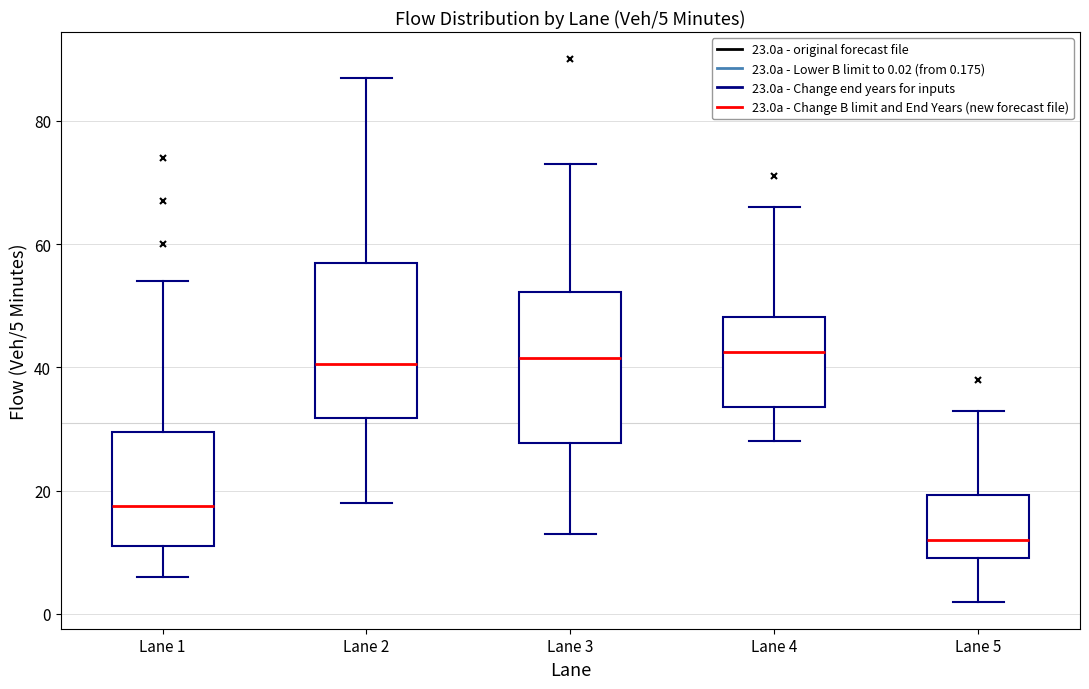

Which box's median line is the lowest?

Lane 5